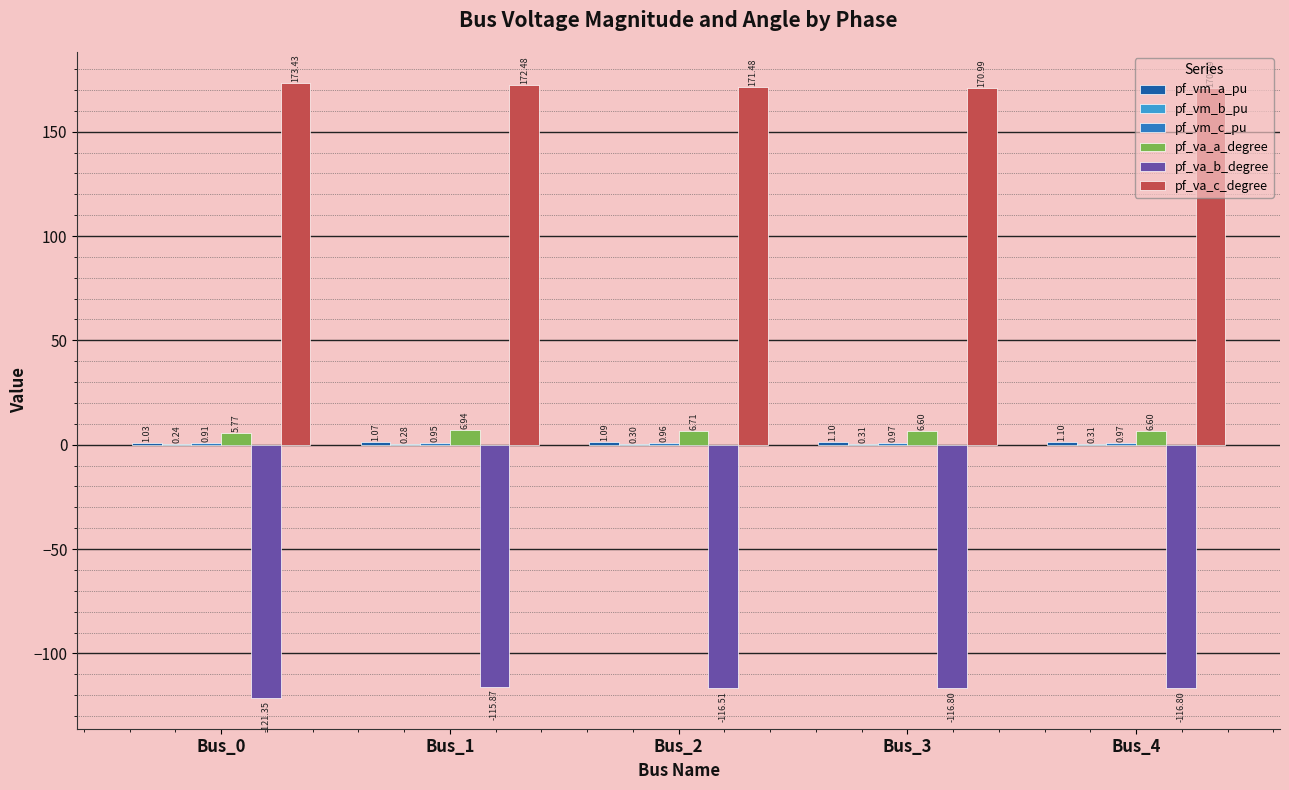

Which category has the lowest value in the pf_vm_b_pu series?

Bus_0